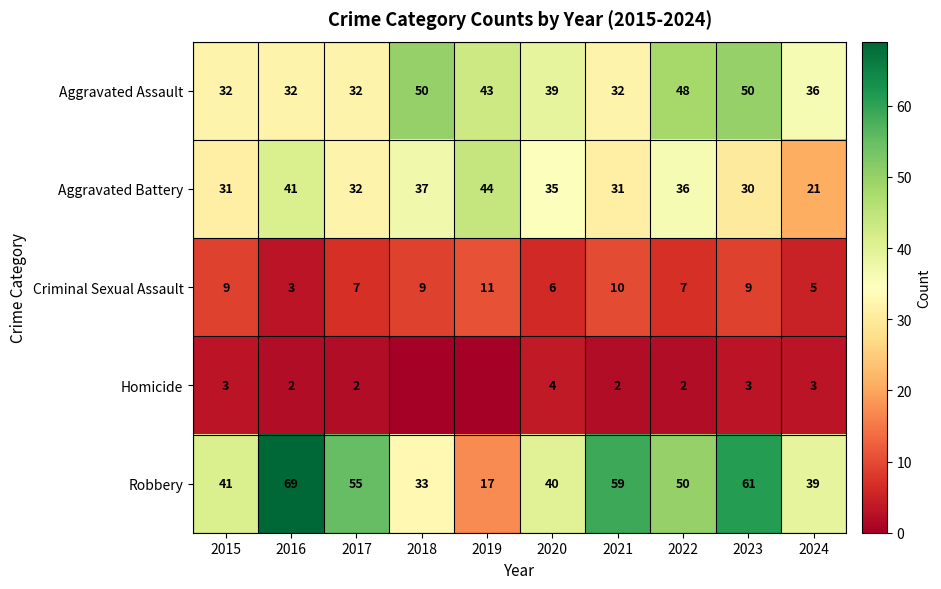

What is the difference between the maximum and second lowest values in the Robbery series?

36